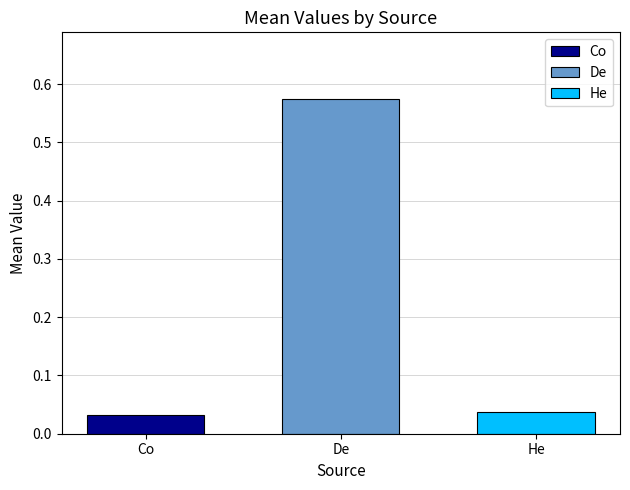

What position from the right is He?

1